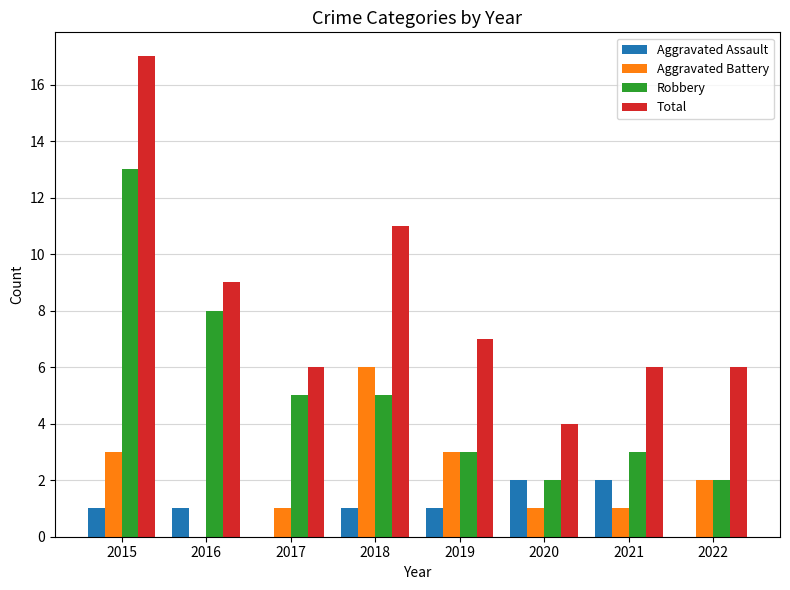

What is the maximum value for Total?

17